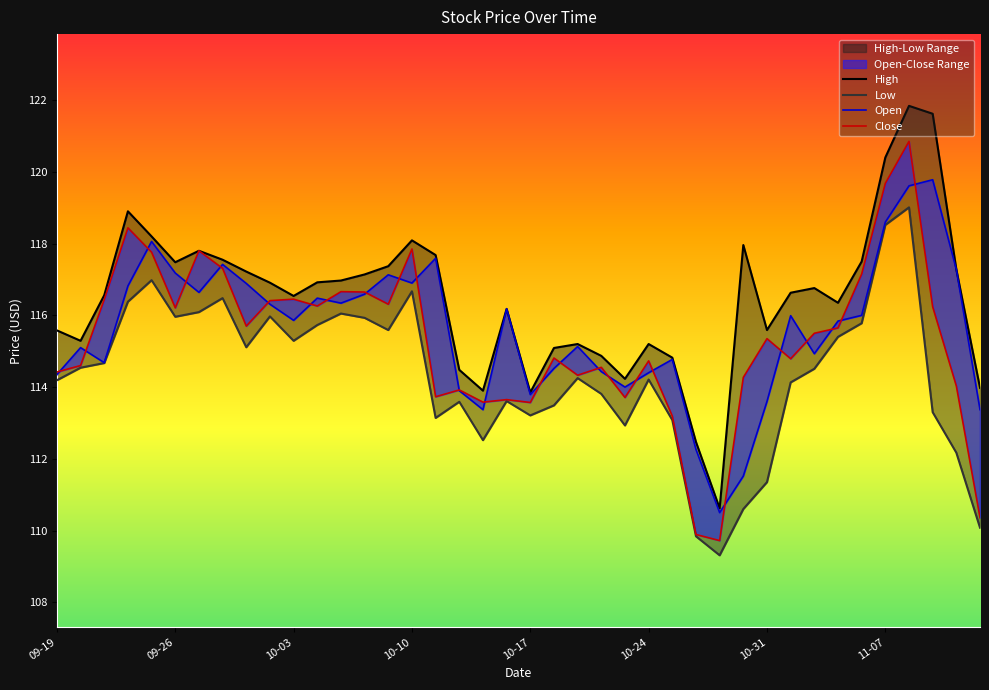

Which series has the largest total across all categories?

High